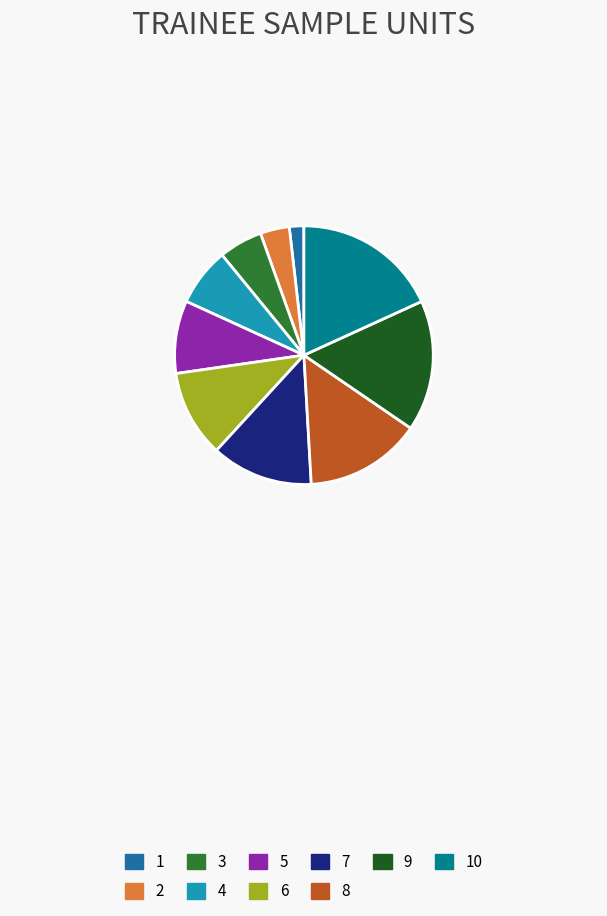

Is it true that 10 is 18% of the pie?

True